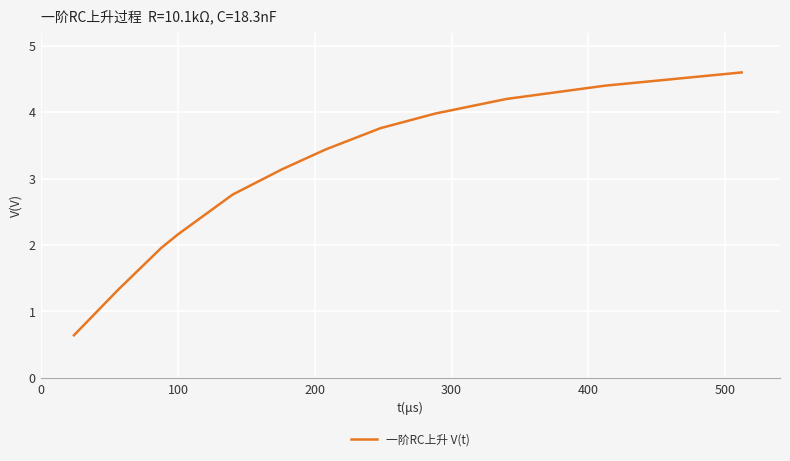

True or false: the data has more than 0 interior local peaks.

False